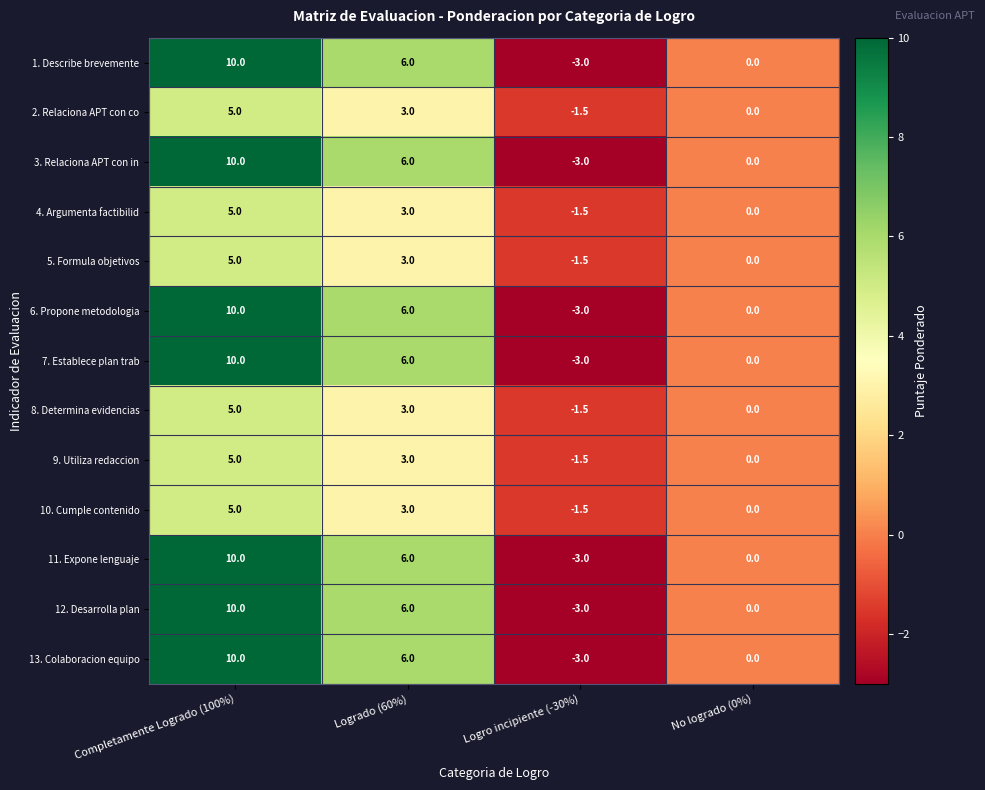

What is the difference between the maximum and minimum values in the 3. Relaciona APT con in series?

13.0